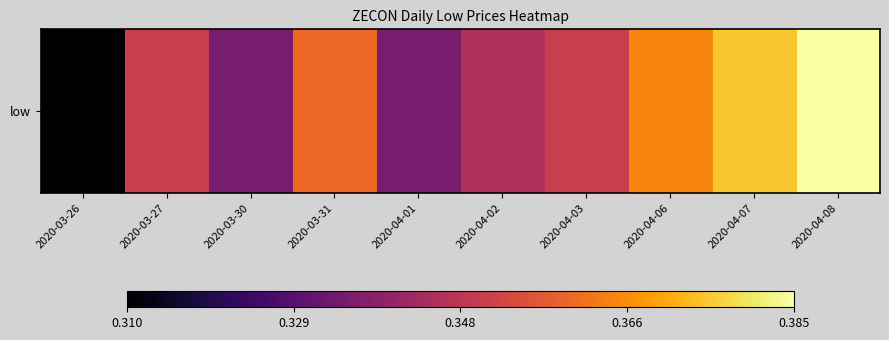

At which category does the chart reach its minimum across all series?

2020-03-26